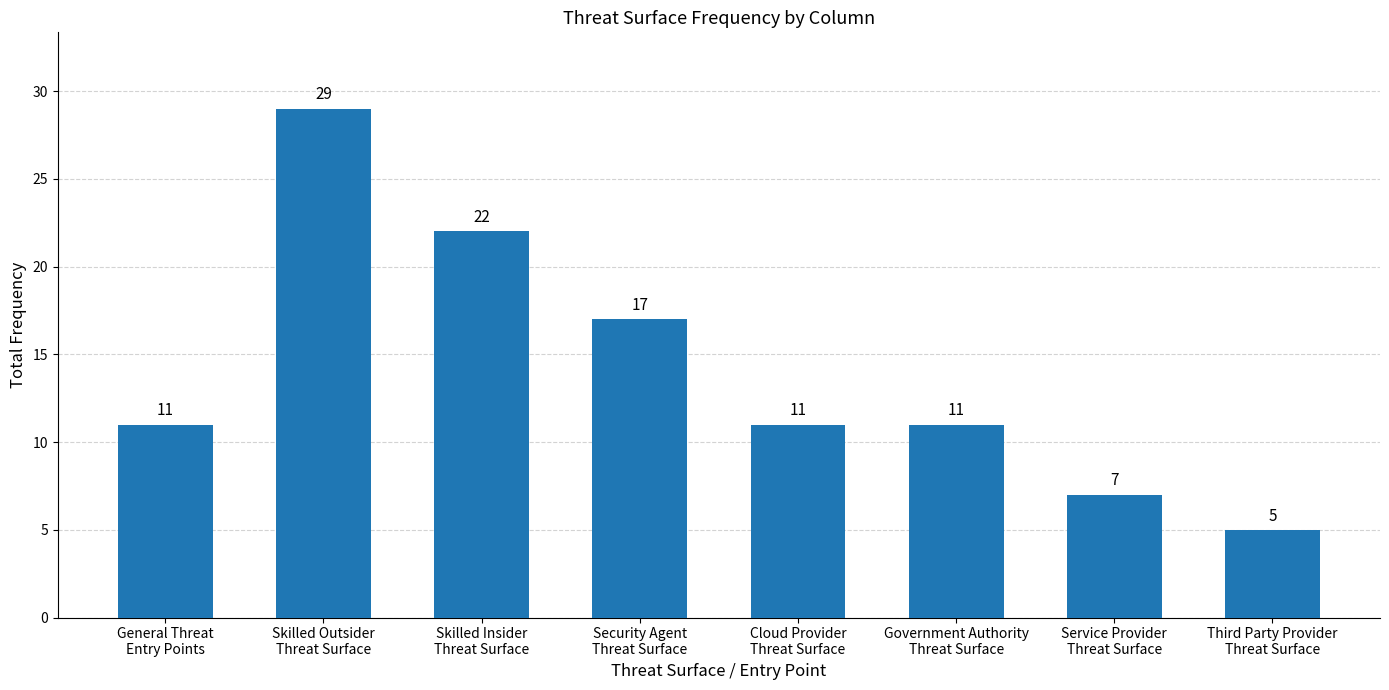

What is the difference between the second highest and second lowest values?

15